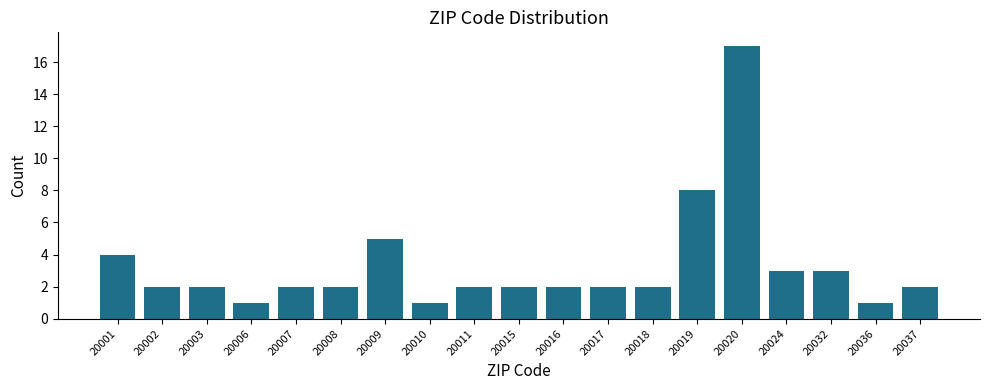

Reading left to right, list all the values displayed in this chart.

4	2	2	1	2	2	5	1	2	2	2	2	2	8	17	3	3	1	2